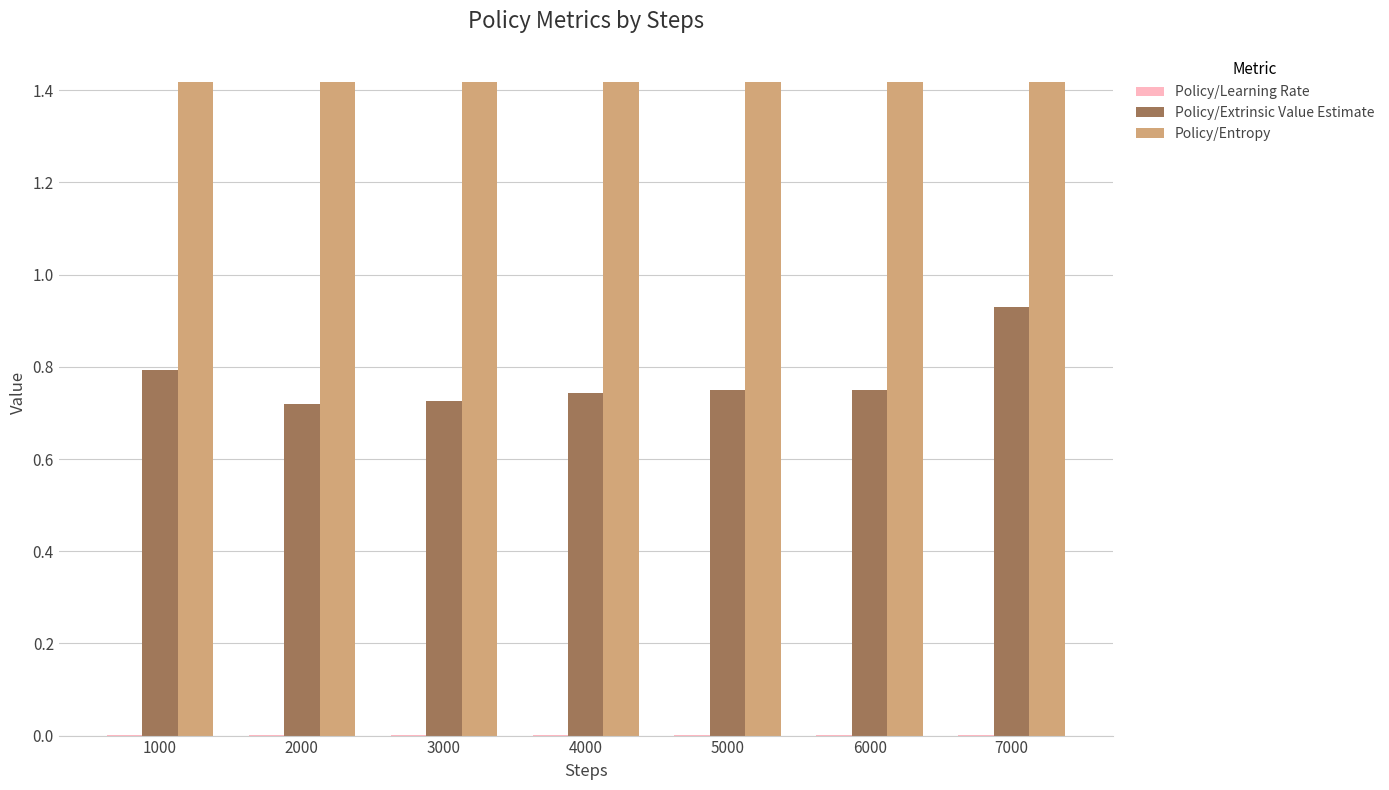

Between 1000 and 7000, which series saw the biggest shift?

Policy/Extrinsic Value Estimate